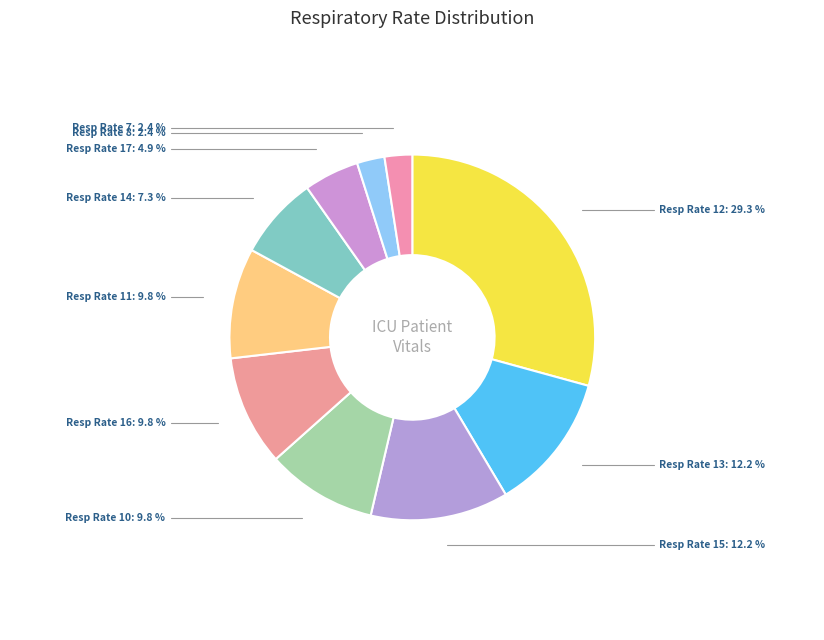

Does Resp Rate 17 account for over 50% of the chart?

No